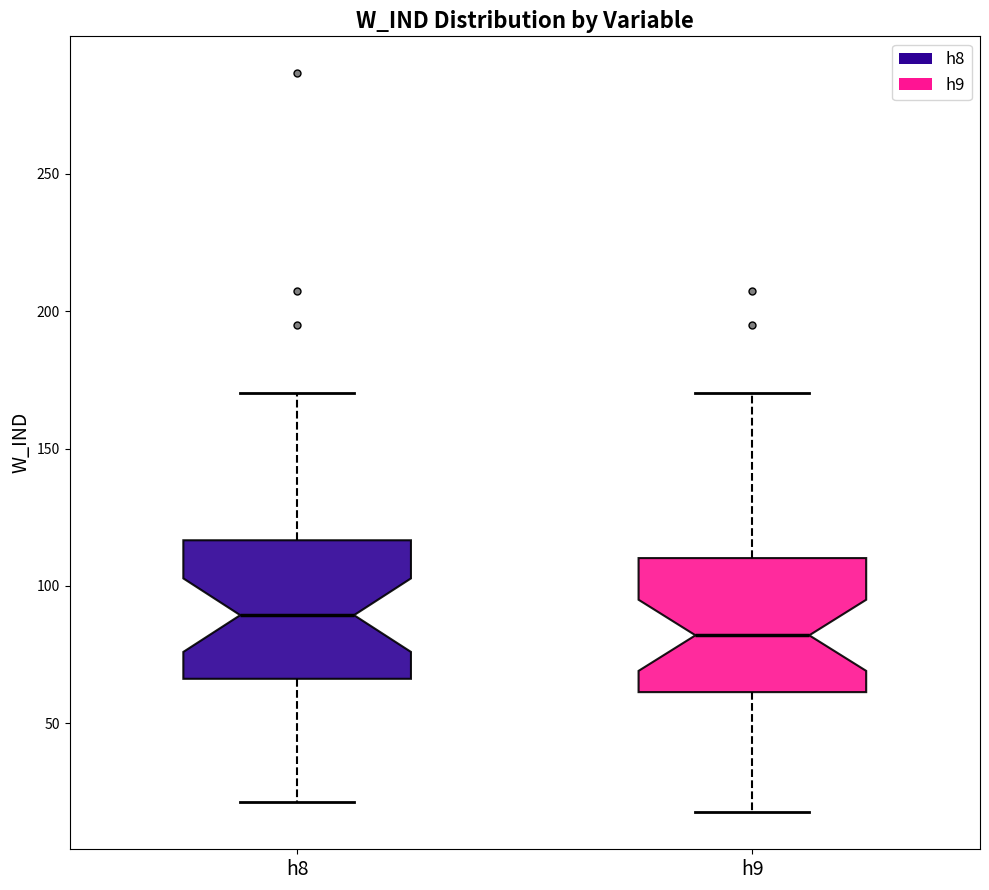

Which box's median line is the highest?

h8